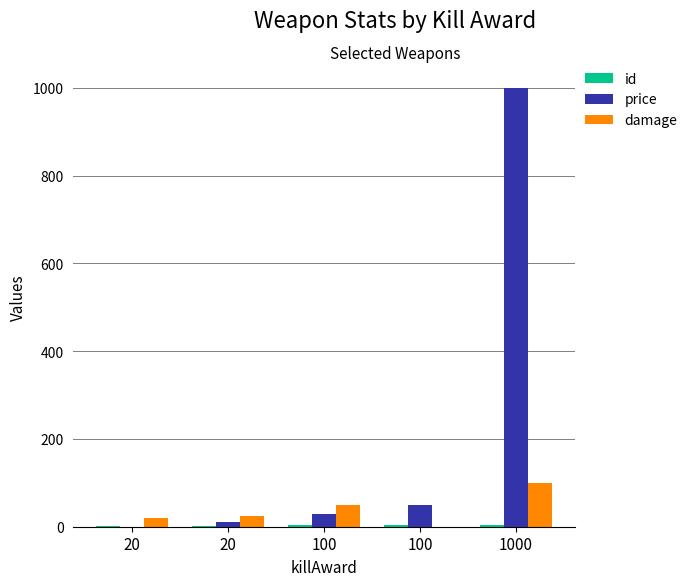

At which label is id closest to 3?

100